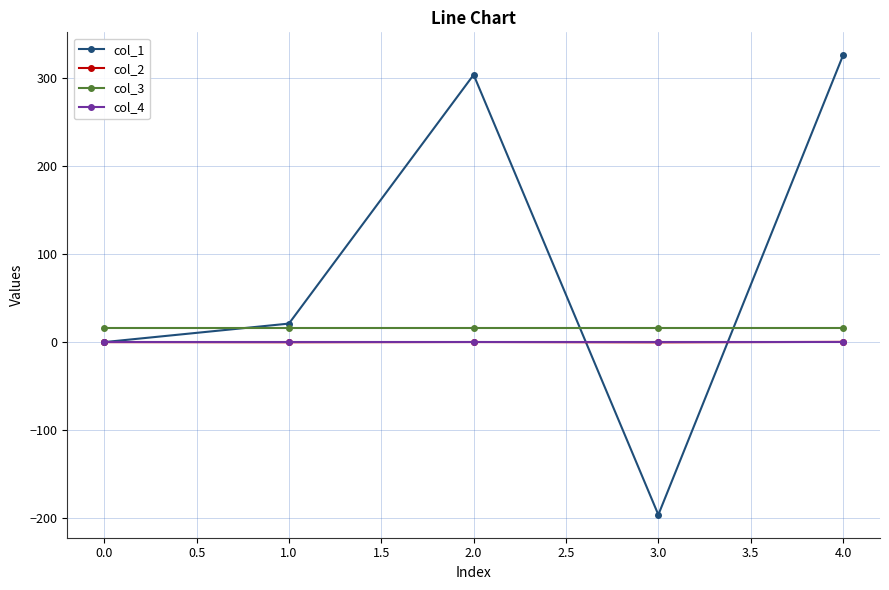

True or false: col_2 and col_3 cross at least once.

False